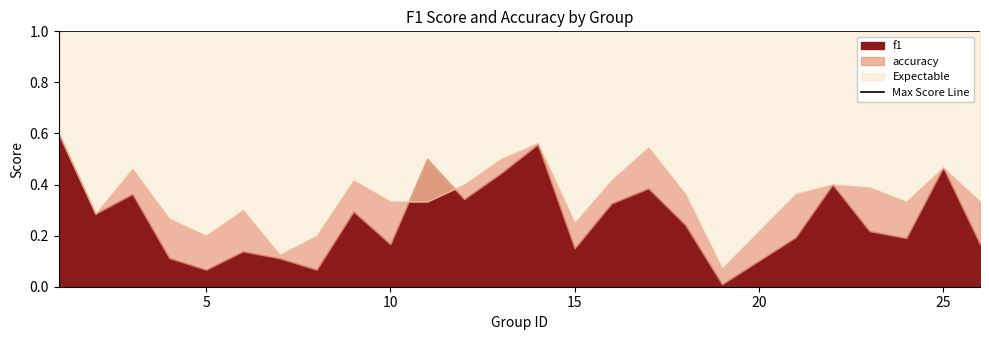

At which category is the sum across all series the highest?

1